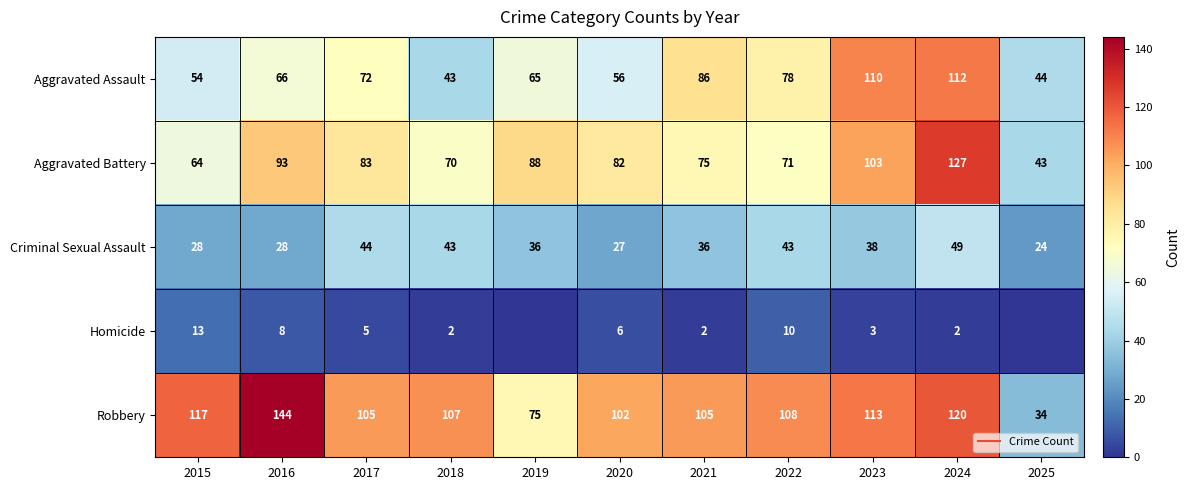

What is the sum of the Homicide values at 2024 and 2016?

10